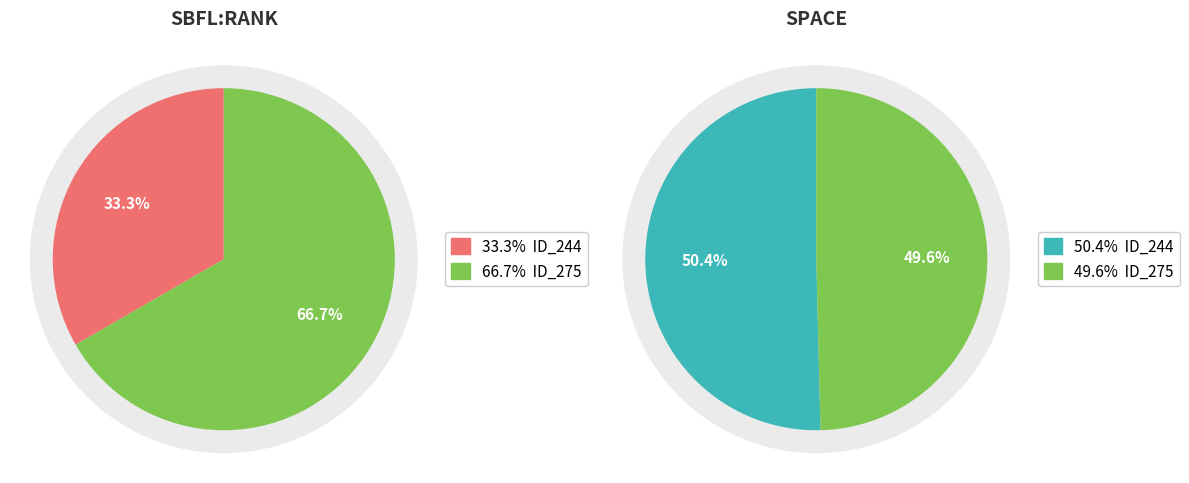

Which has a higher value, _MultipleBugs_.NOB_1.ID_244 or _MultipleBugs_.NOB_1.ID_275?

_MultipleBugs_.NOB_1.ID_275